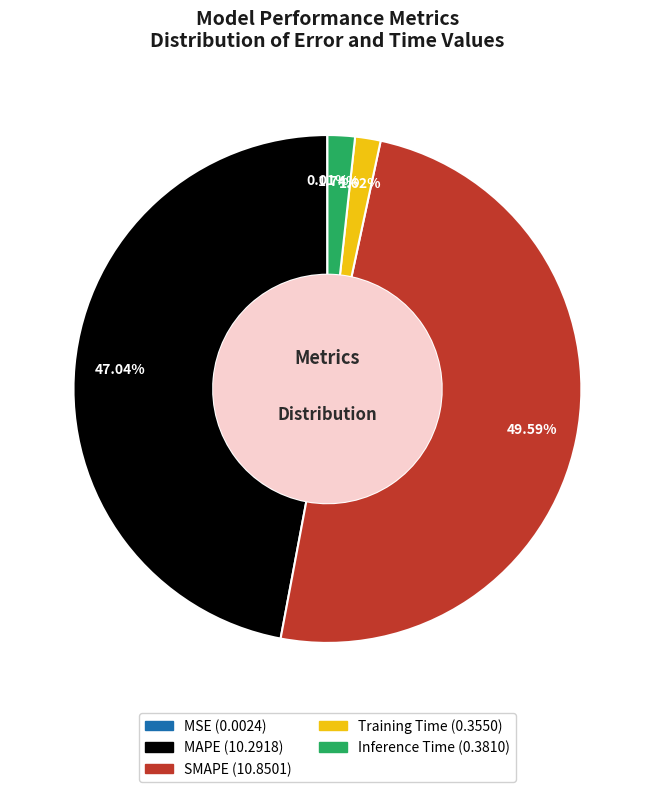

Combined, do SMAPE and MAPE account for over 50%?

Yes